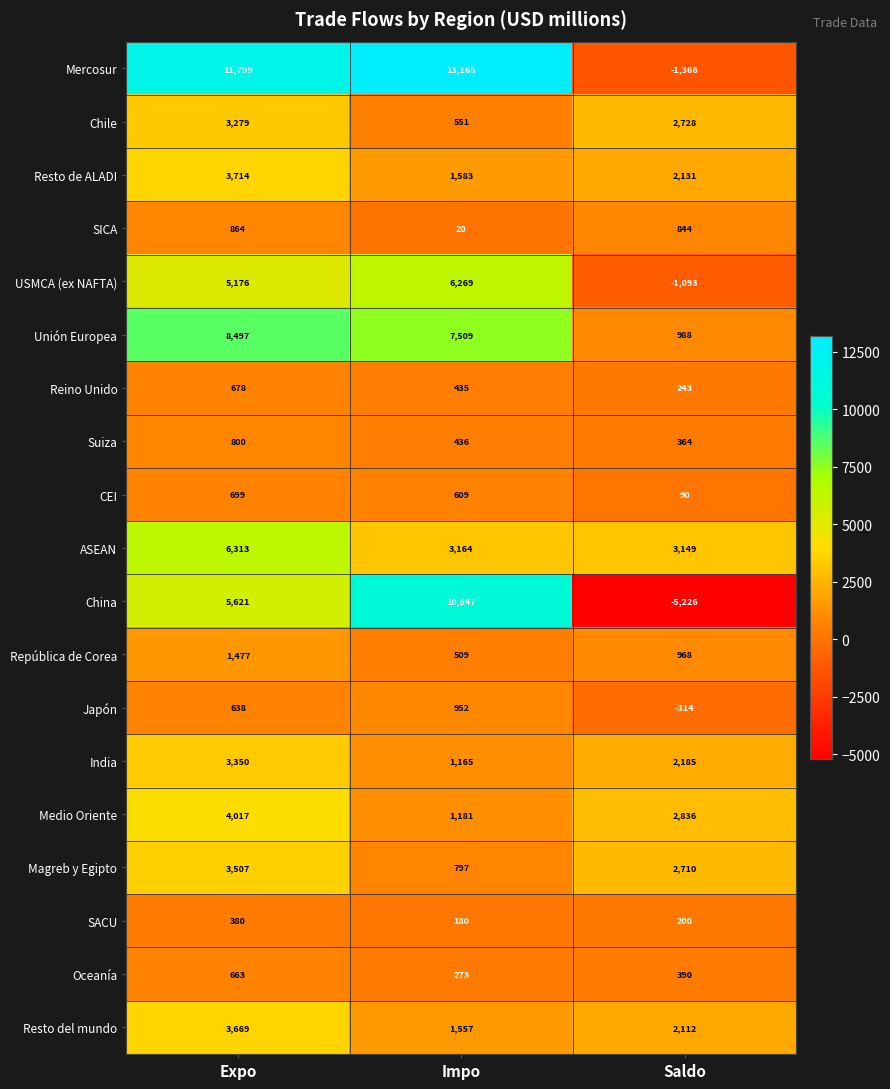

Which label corresponds to the largest value in the chart?

Impo